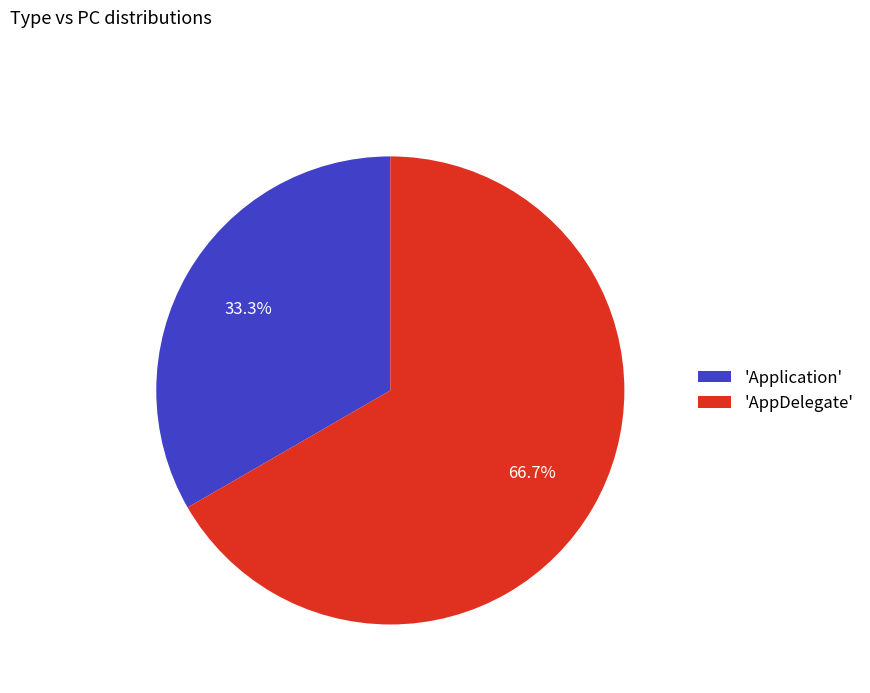

Combined, what portion of the pie is 'AppDelegate' and 'Application'?

100.0%